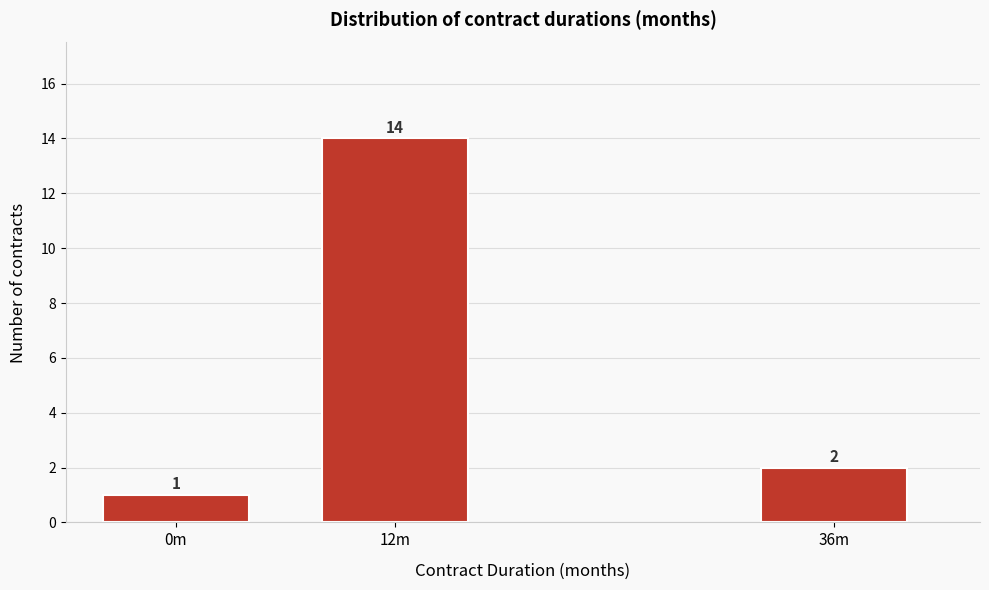

Reading right to left, list all the values displayed in this chart.

2	14	1